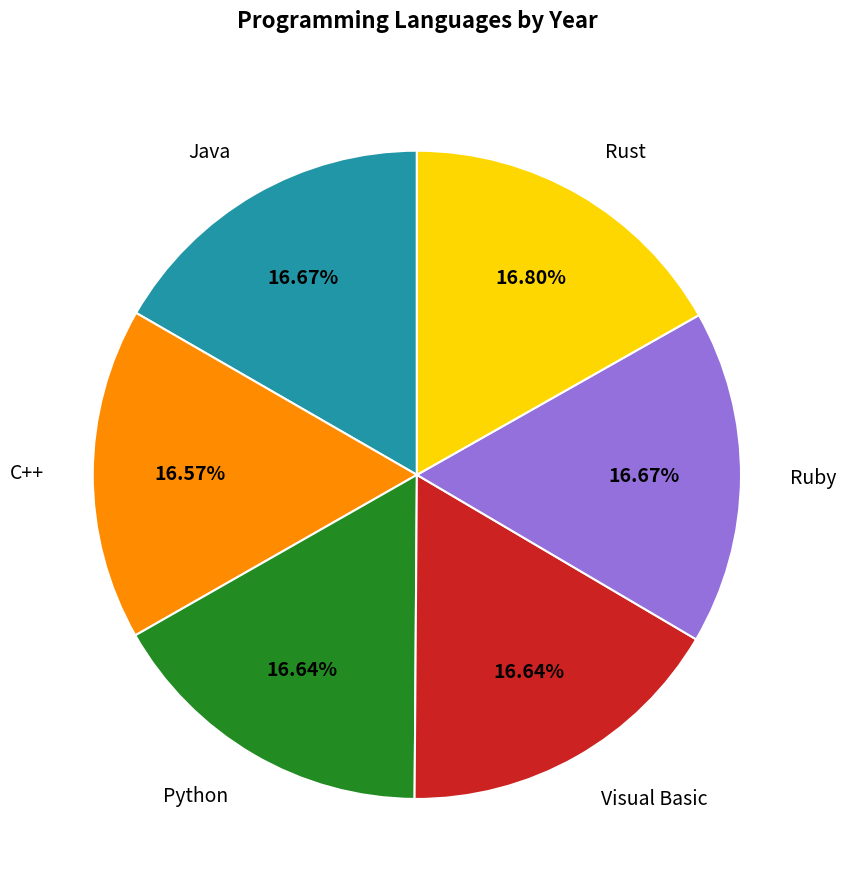

How many slices are in this pie chart?

6